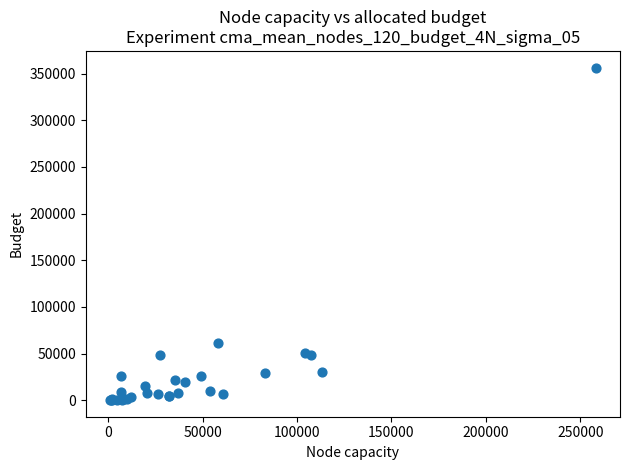

What Y value in the scatter plot is closest to 178331?

61324